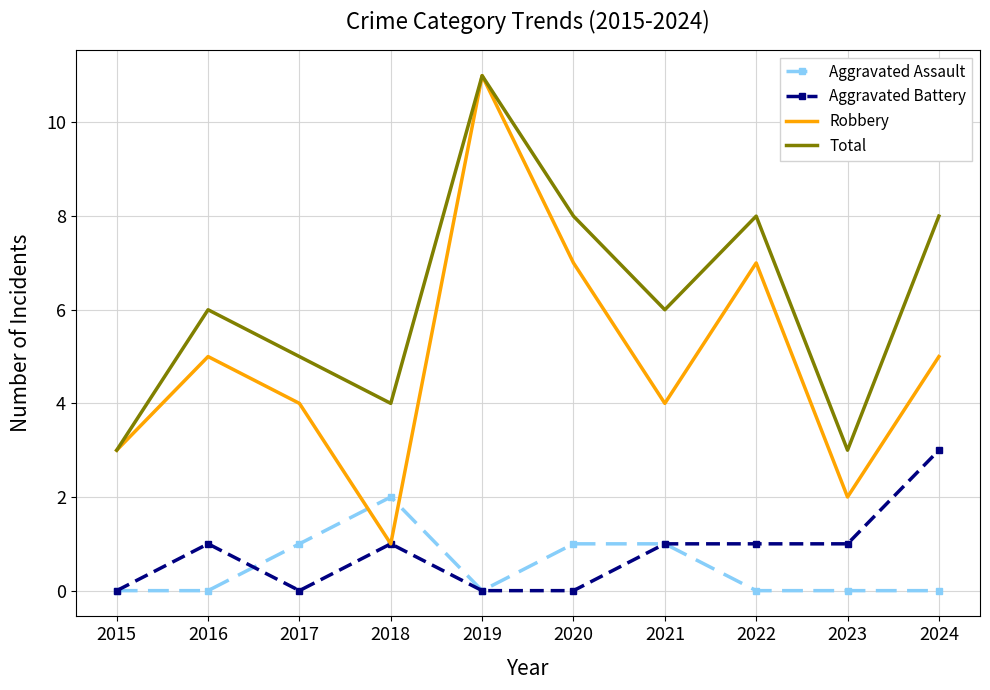

Is the value of Total at 2024 greater than the value of Robbery at 2015?

Yes